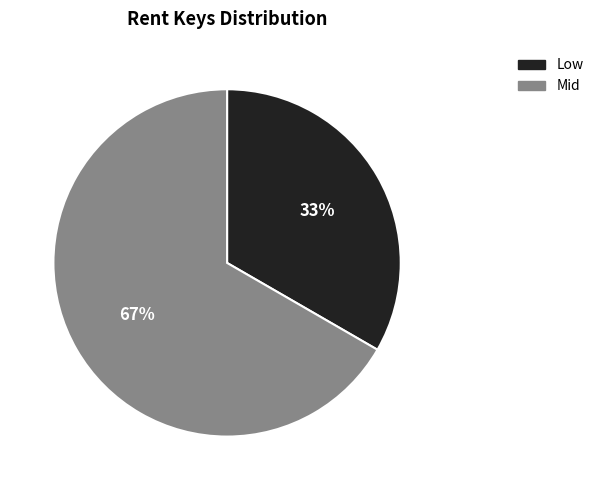

To the nearest percent, what is the average slice percentage?

50%